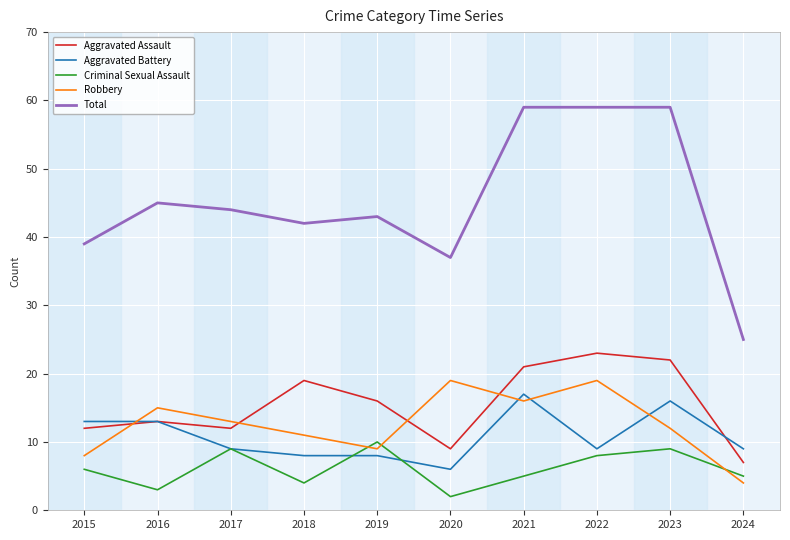

List the series in order of their peak value, lowest first.

Criminal Sexual Assault, Aggravated Battery, Robbery, Aggravated Assault, Total